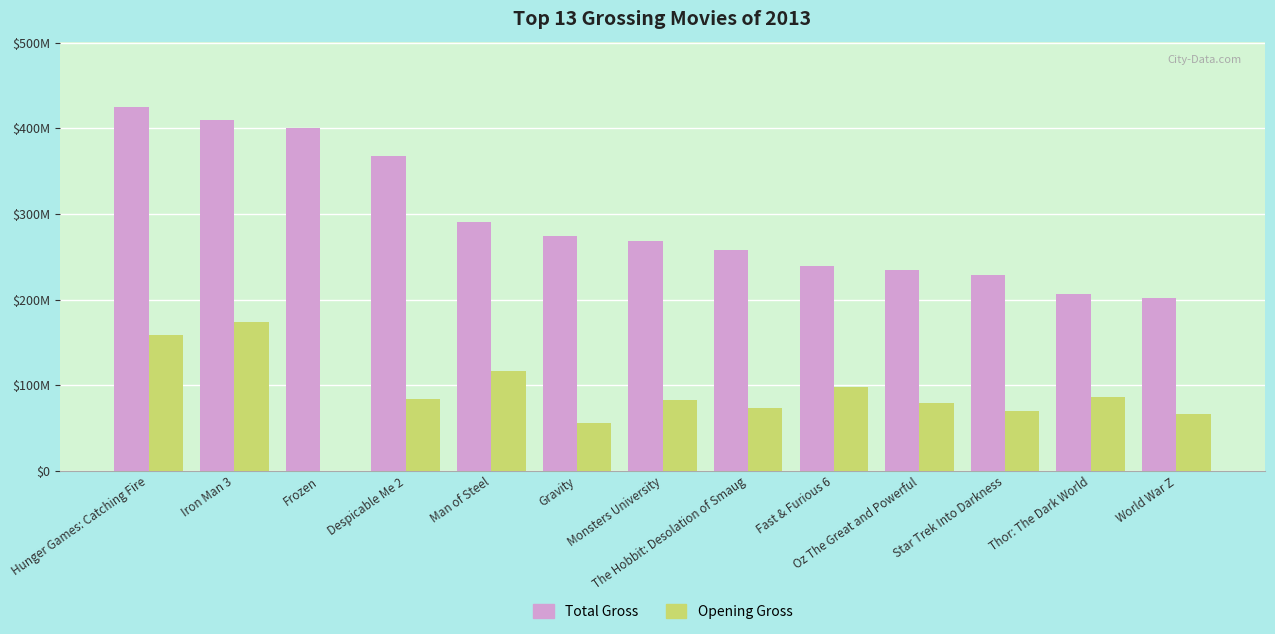

What is the difference between the second highest and second lowest values in the Total Gross series?

202651854